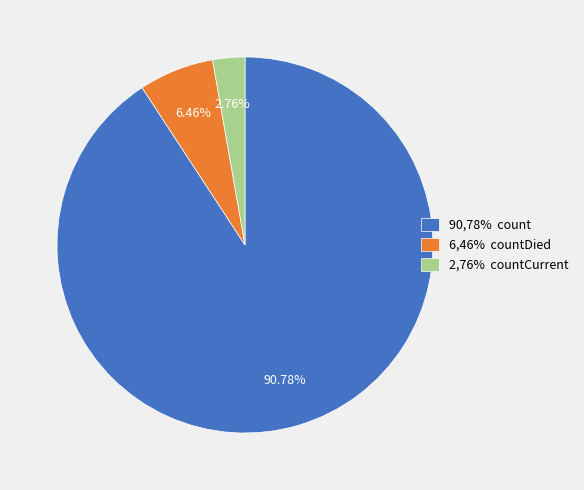

Do 2,76% countCurrent and 90,78% count together represent more than half of the pie?

Yes